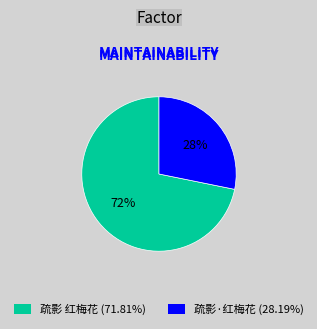

Is it true that 疏影 红梅花 is 79% of the pie?

False